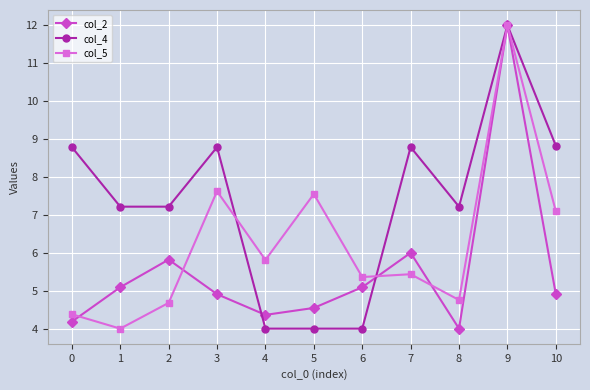

Count the number of data series in this chart.

3